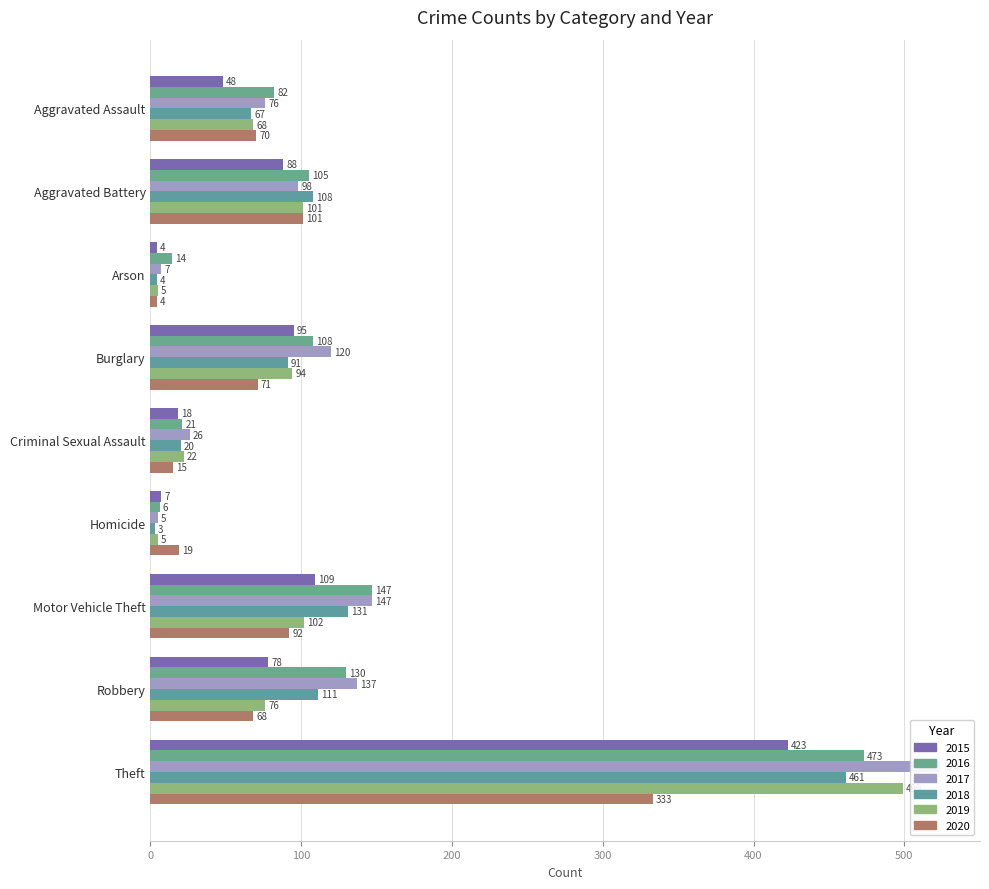

What position from the left is Theft?

9